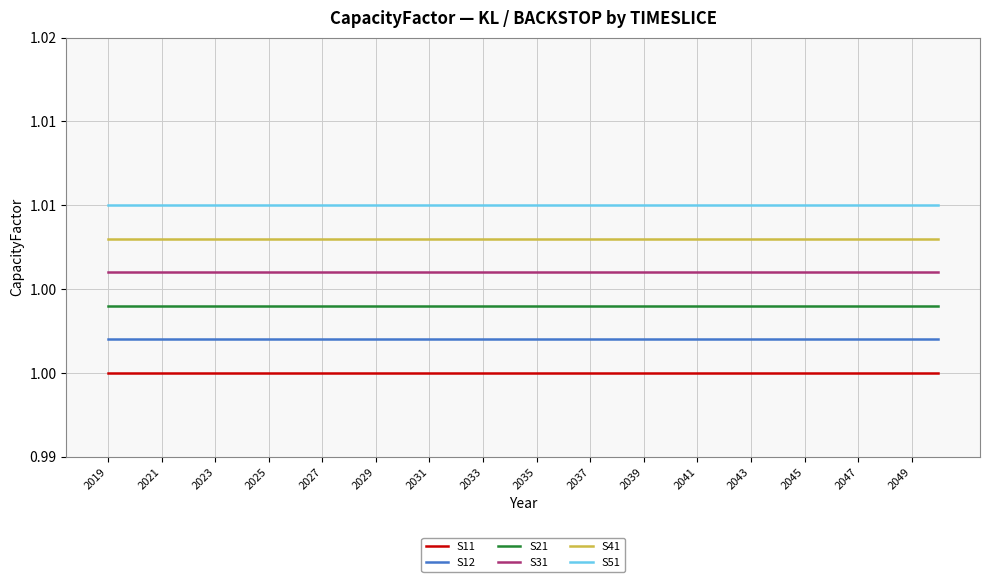

What is the average value of the S12 series?

1.0